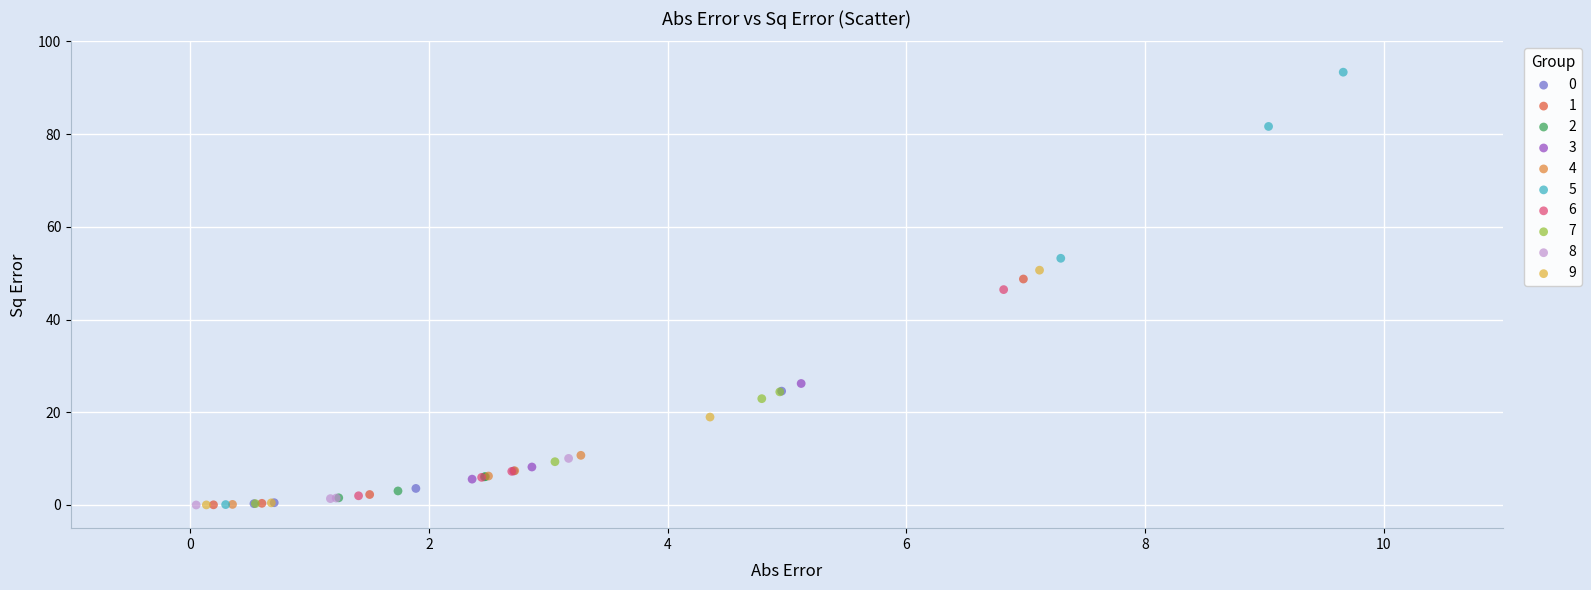

Which series reaches the maximum Y coordinate?

5